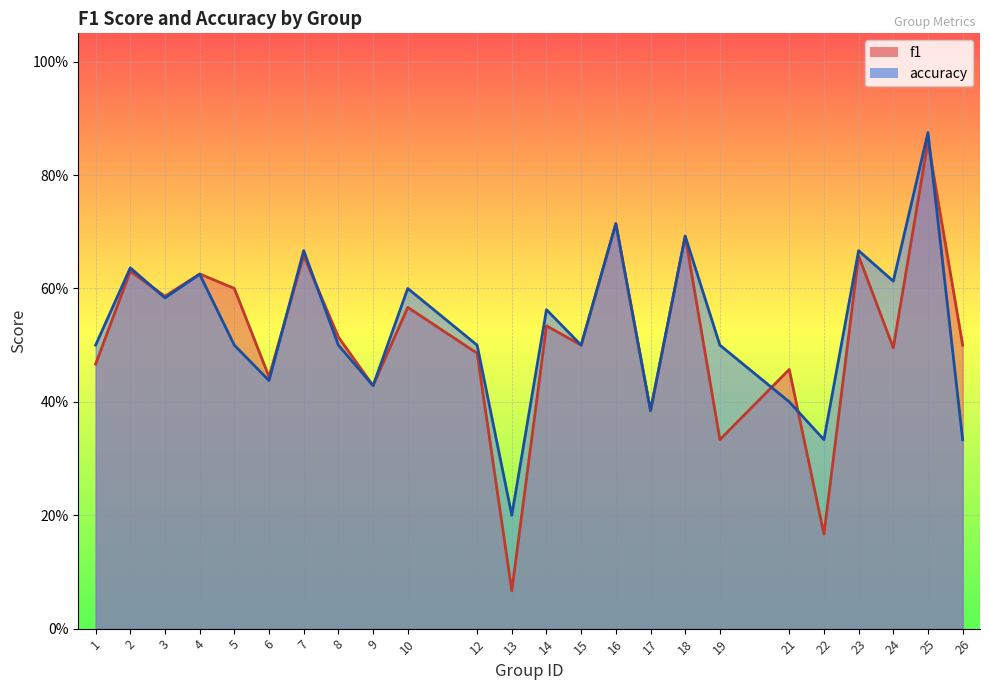

Does the chart display data point markers on the line(s)?

No